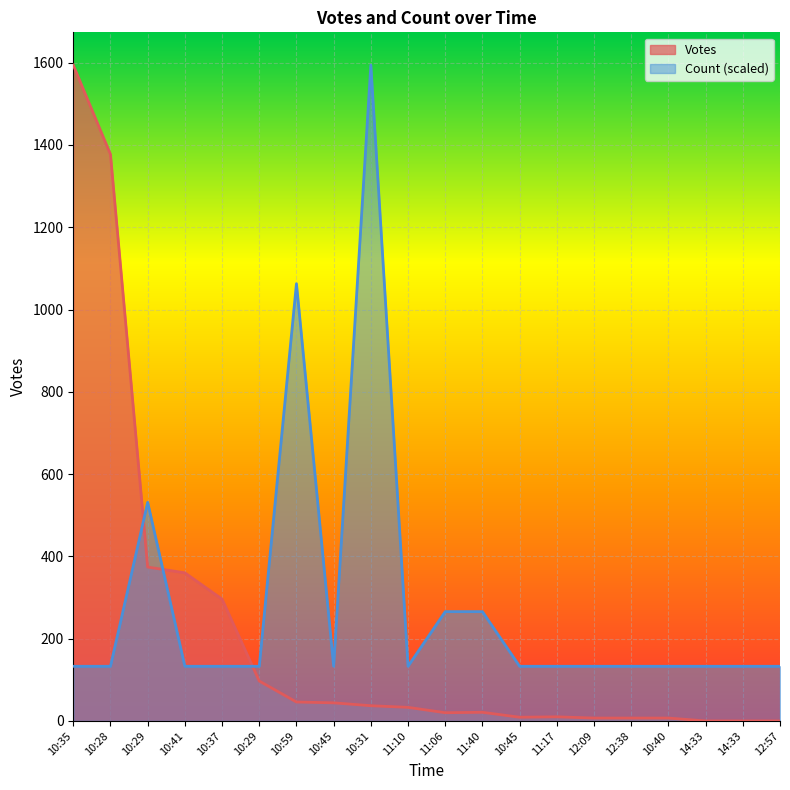

Rank the categories by Count value from lowest to highest.

10:35, 10:28, 10:41, 10:37, 10:29, 10:45, 11:10, 10:45, 11:17, 12:09, 12:38, 10:40, 14:33, 14:33, 12:57, 11:06, 11:40, 10:29, 10:59, 10:31